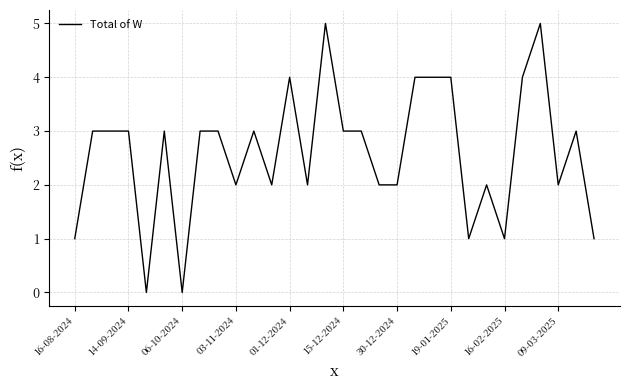

What is the greatest value displayed?

5